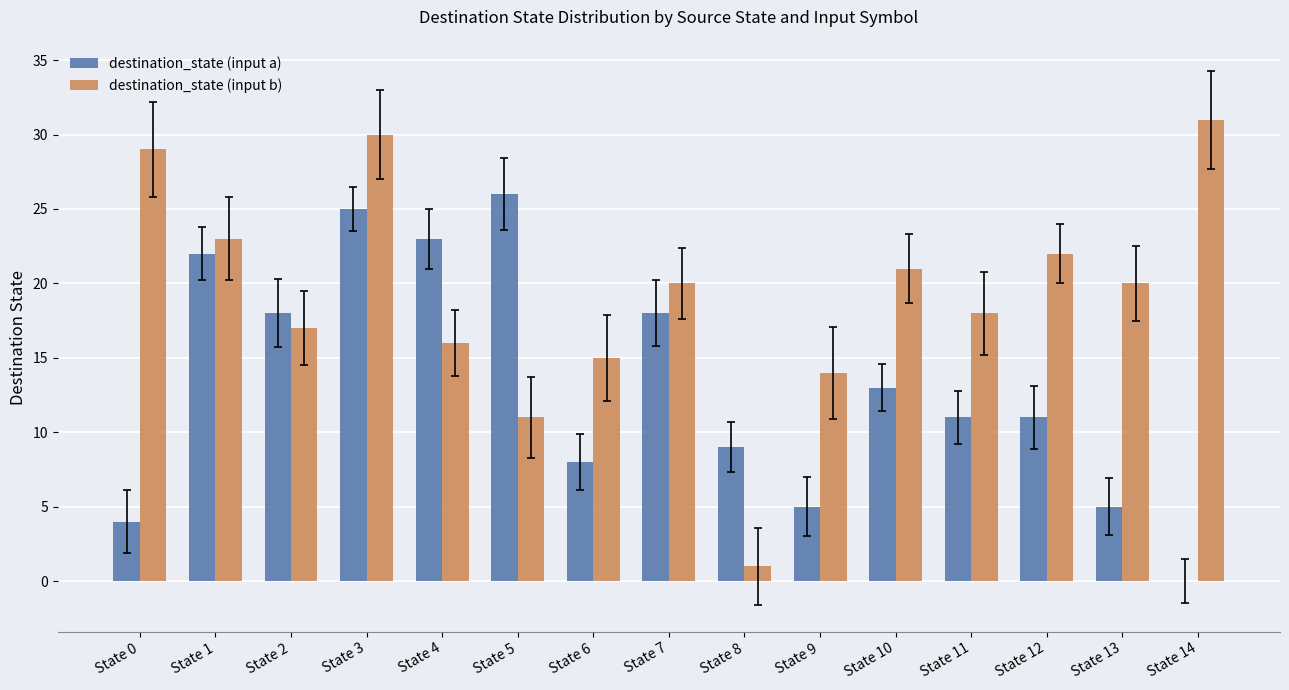

The value of destination_state (input a) at State 0 is 4. True or false?

True